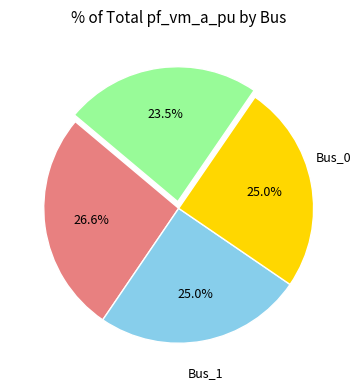

Is there any slice that represents more than half of the pie?

No